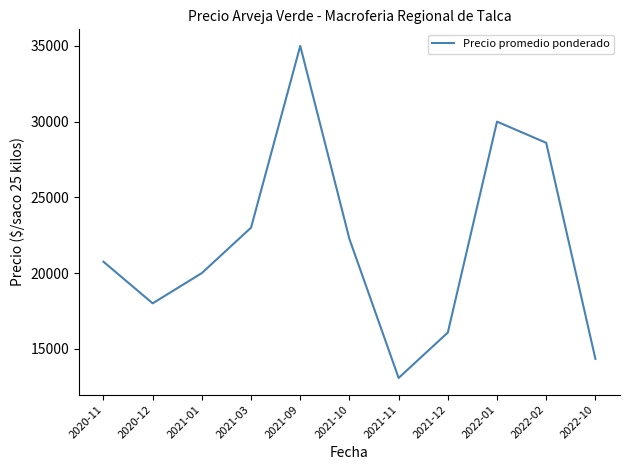

Reading left to right, transcribe all the data shown in this chart.

20750	18000	20000	23000	35000	22250	13071	16071	30000	28600	14333